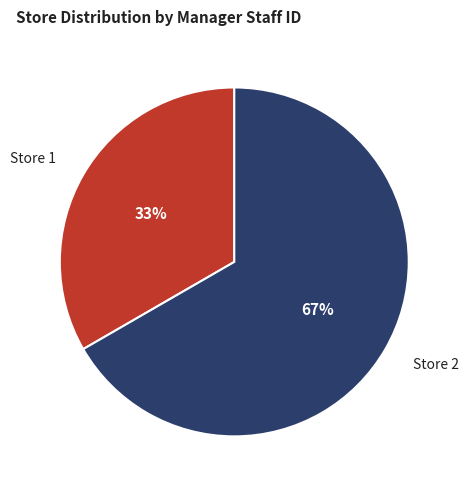

What is the ratio of the value at Store 1 to the value at Store 2?

0.5